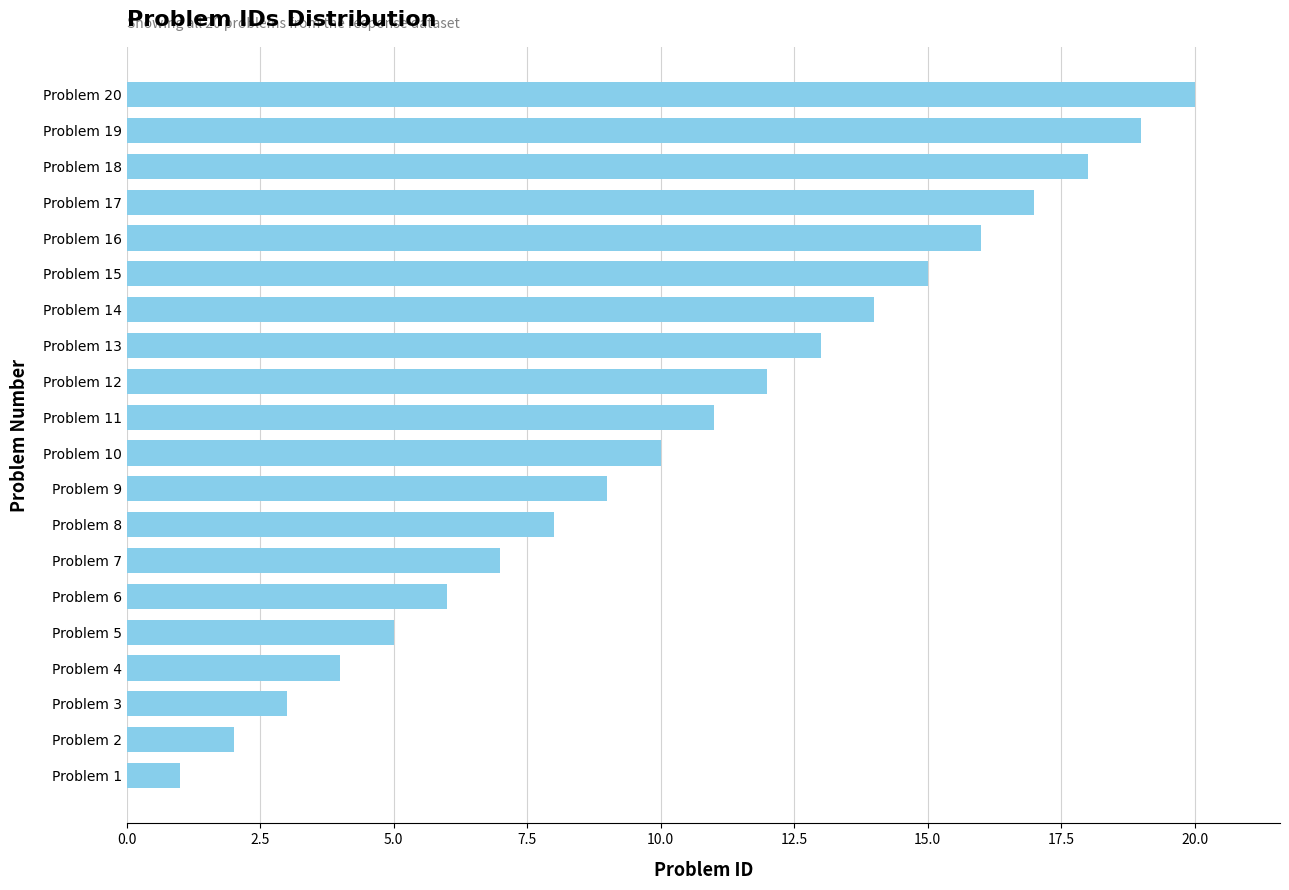

How many bars are there in total?

20